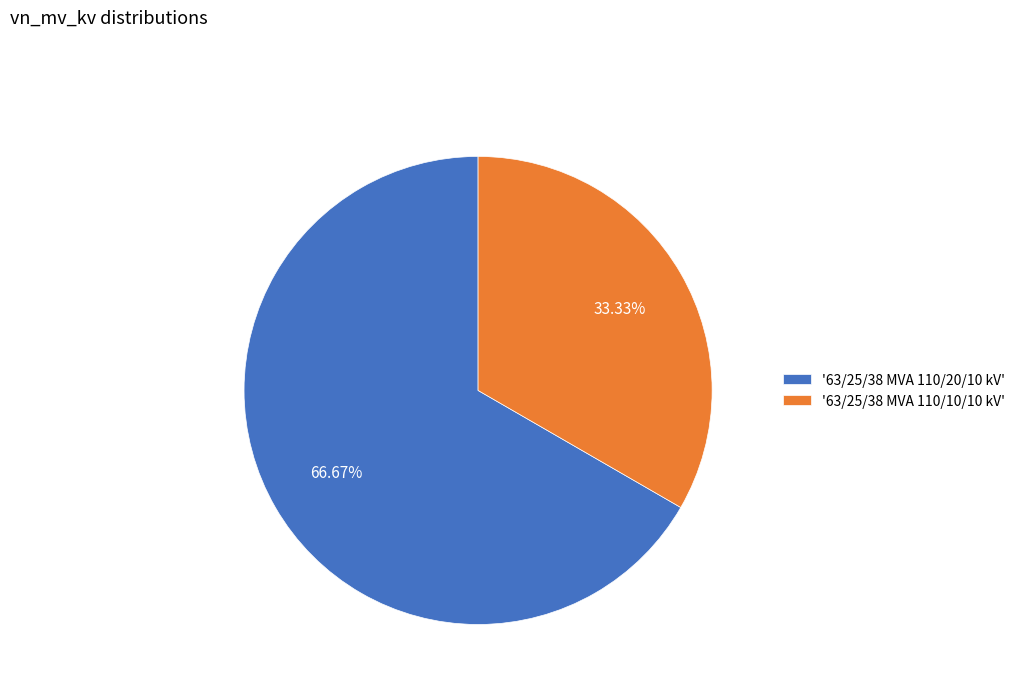

What is the ratio of the value at '63/25/38 MVA 110/20/10 kV' to the value at '63/25/38 MVA 110/10/10 kV'?

2.0